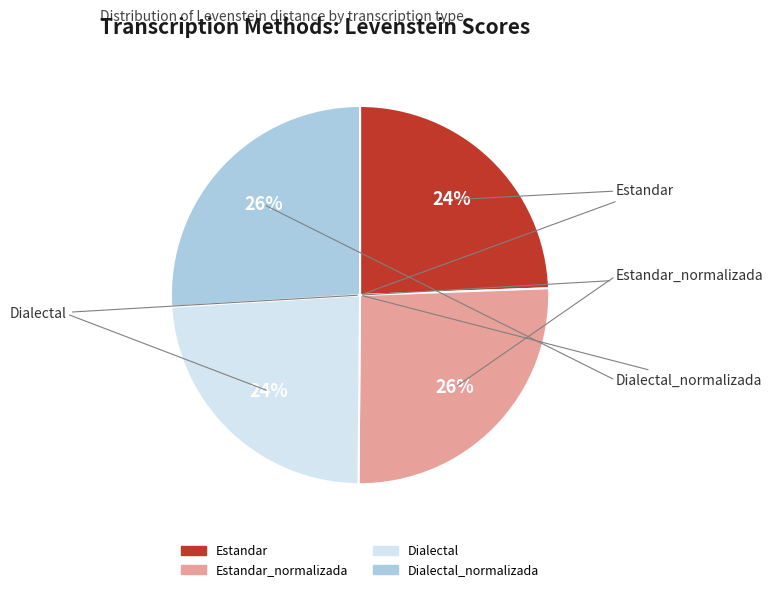

To the nearest percent, what is the difference between the largest and smallest slice percentages?

2%